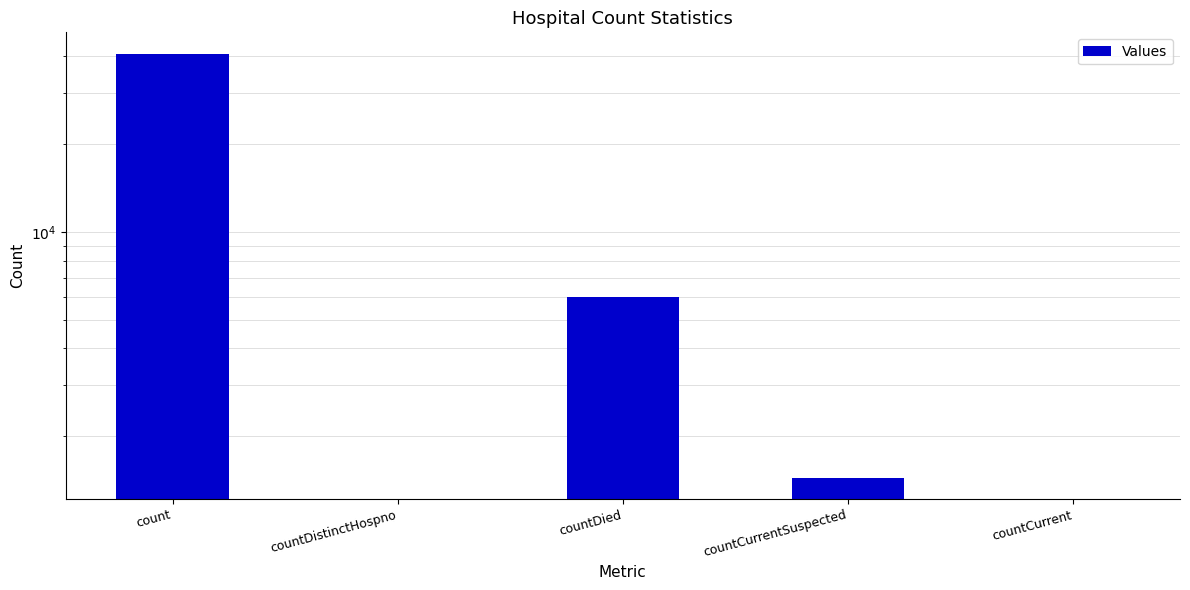

Which has a higher value, countCurrent or count?

count